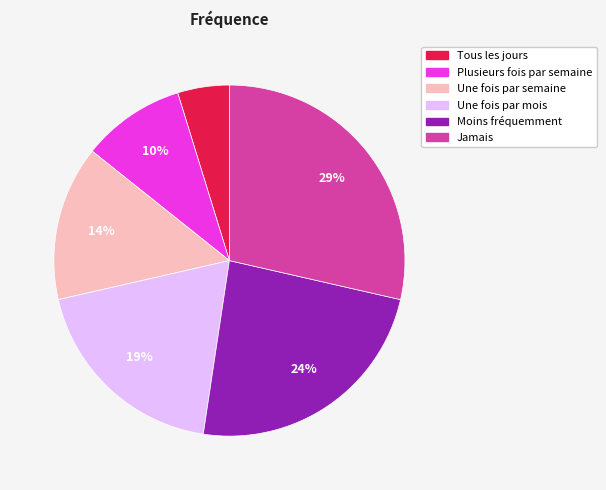

Between Une fois par semaine and Jamais, which is larger?

Jamais